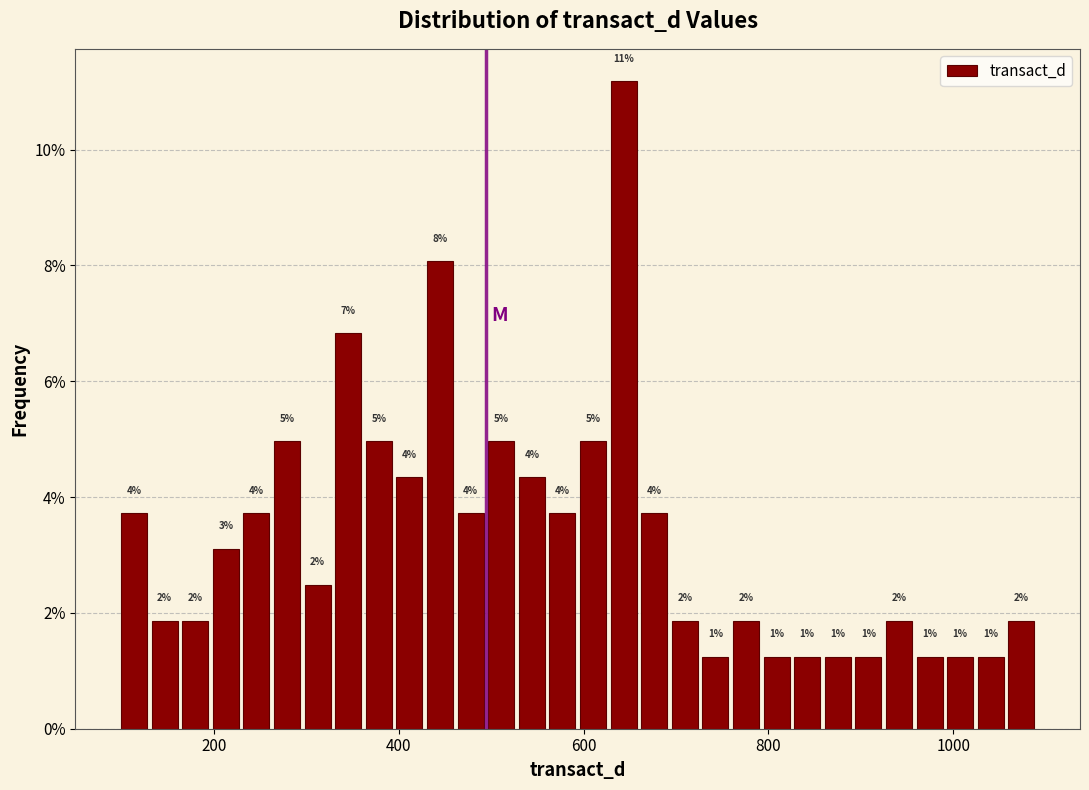

Read against the x-axis, roughly where is the centre of the tallest bar?

640